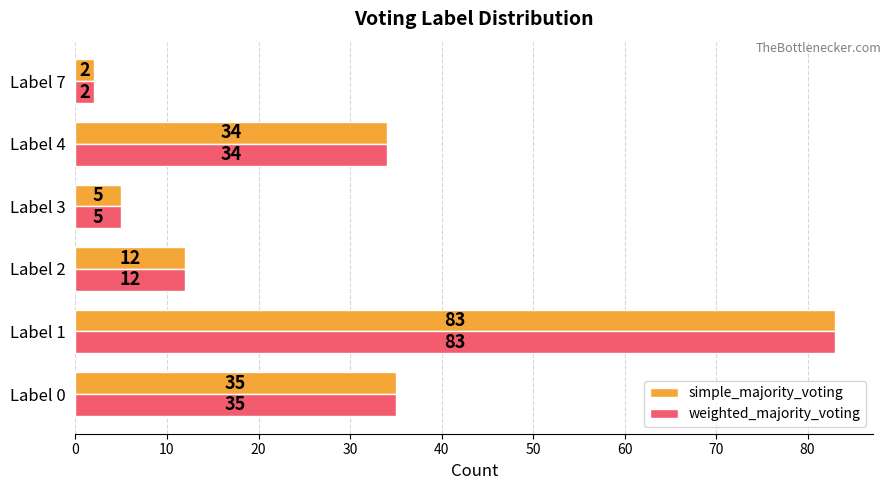

At which category does the chart reach its minimum across all series?

Label 7